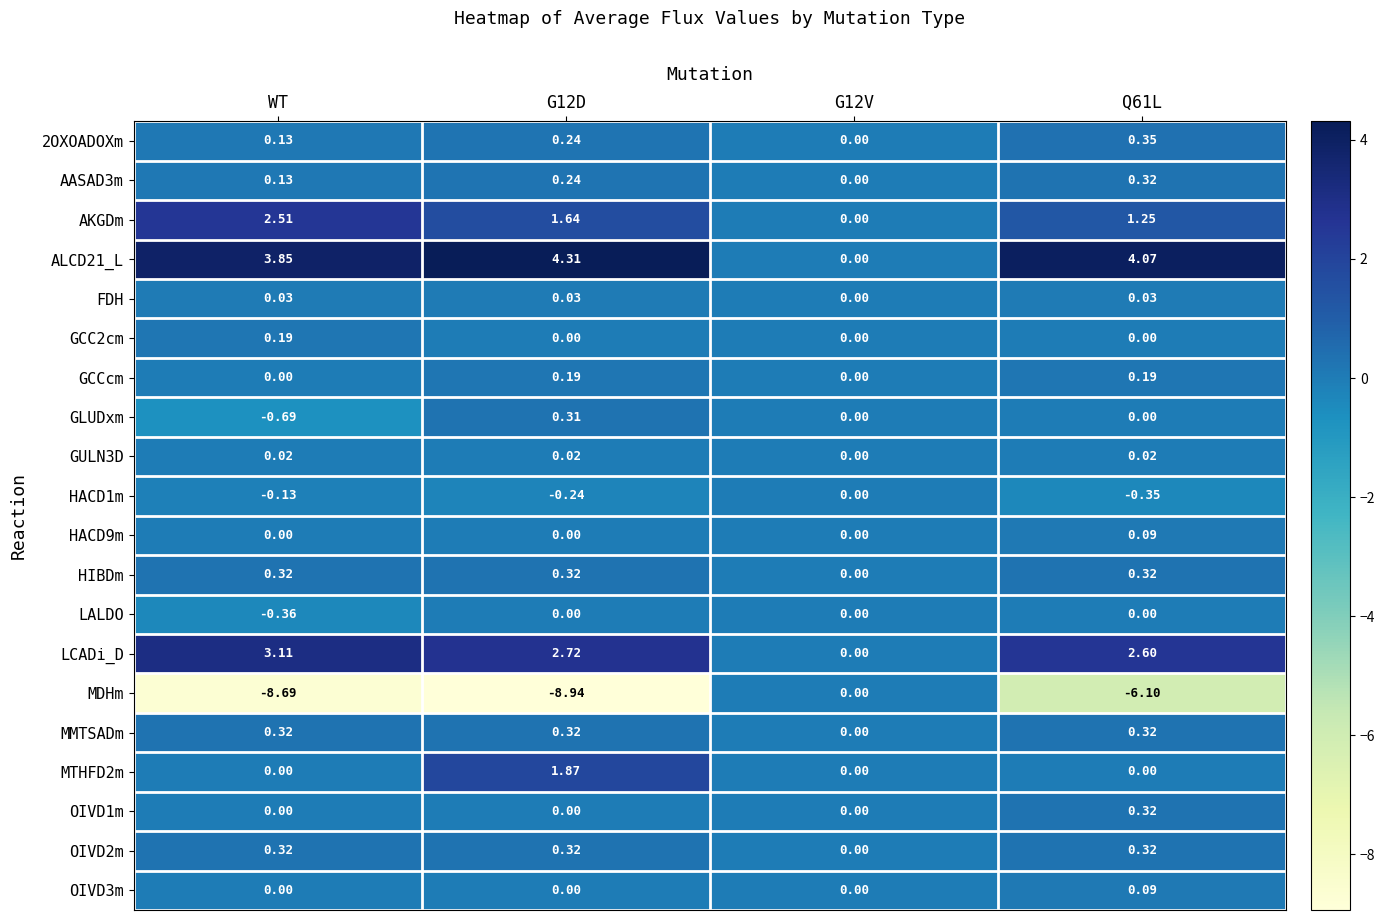

Which series has the widest spread of values?

MDHm